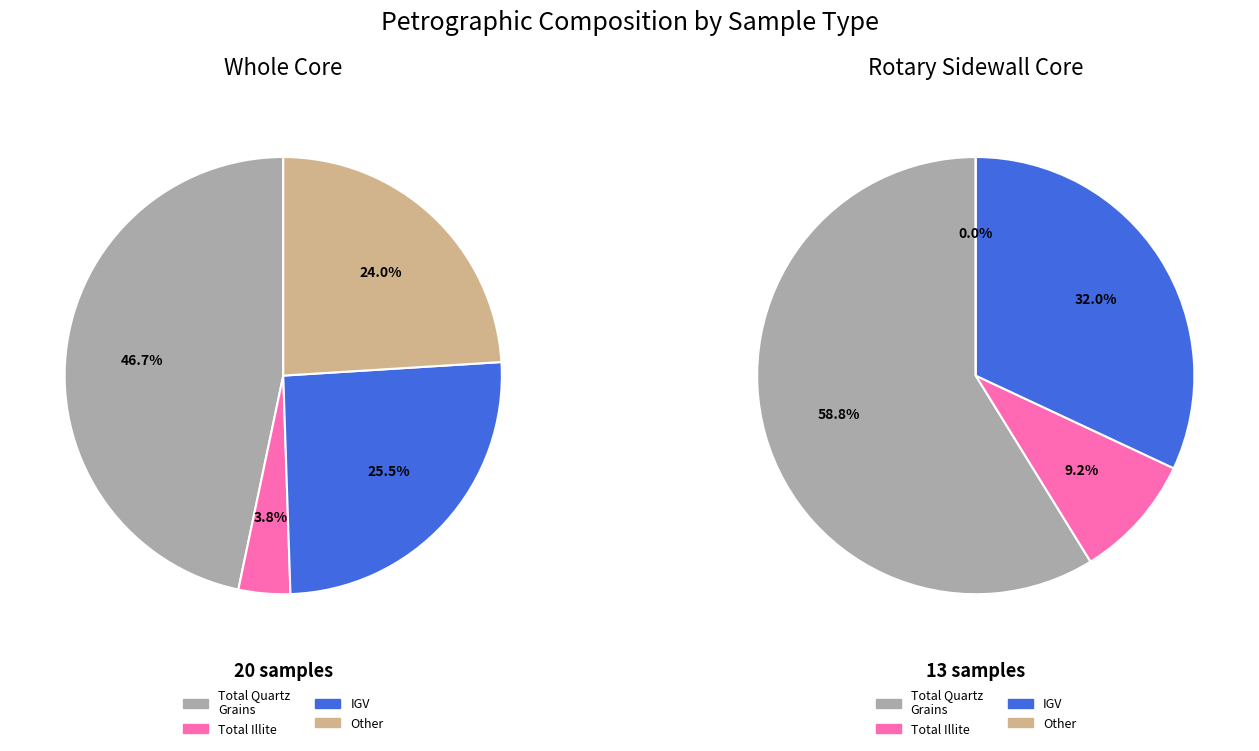

What is the majority slice?

Total Quartz Grains